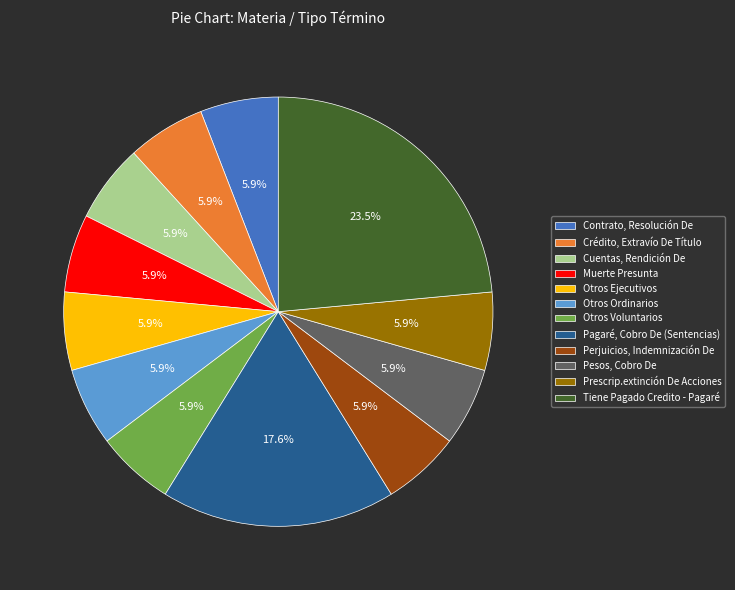

Count the number of slices in the pie.

12